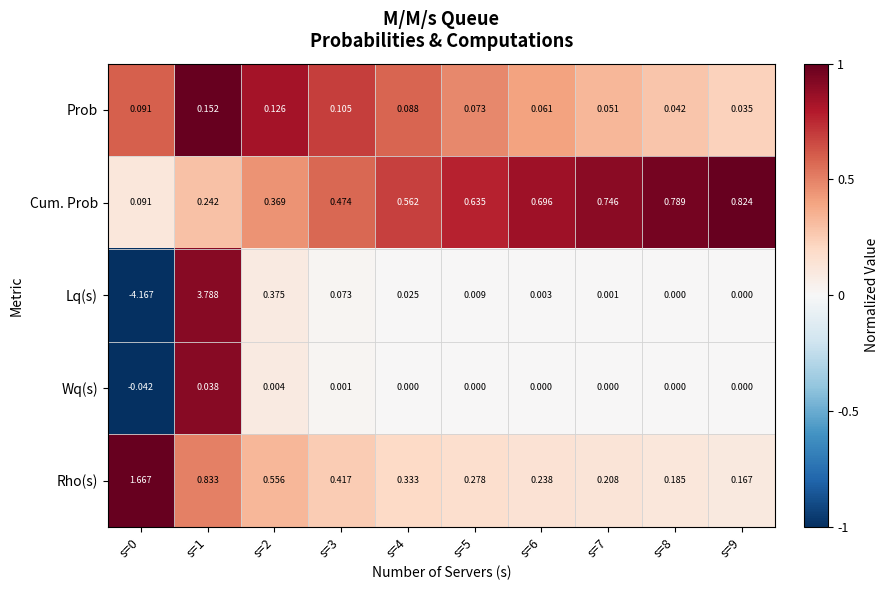

Which series has the widest spread of values?

Lq(s)